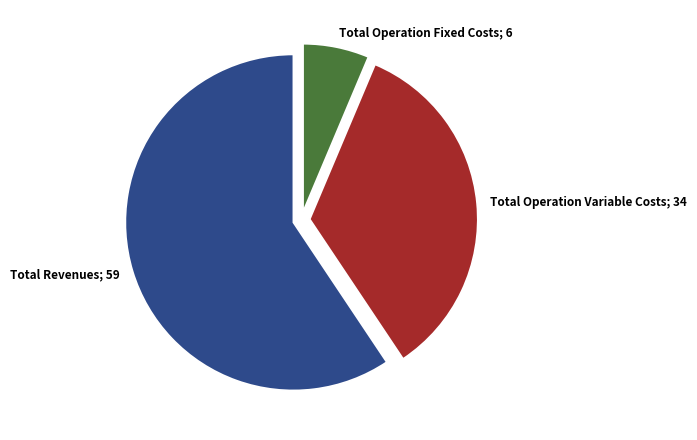

What is the smallest slice in the pie chart?

Total Operation Fixed Costs; 6